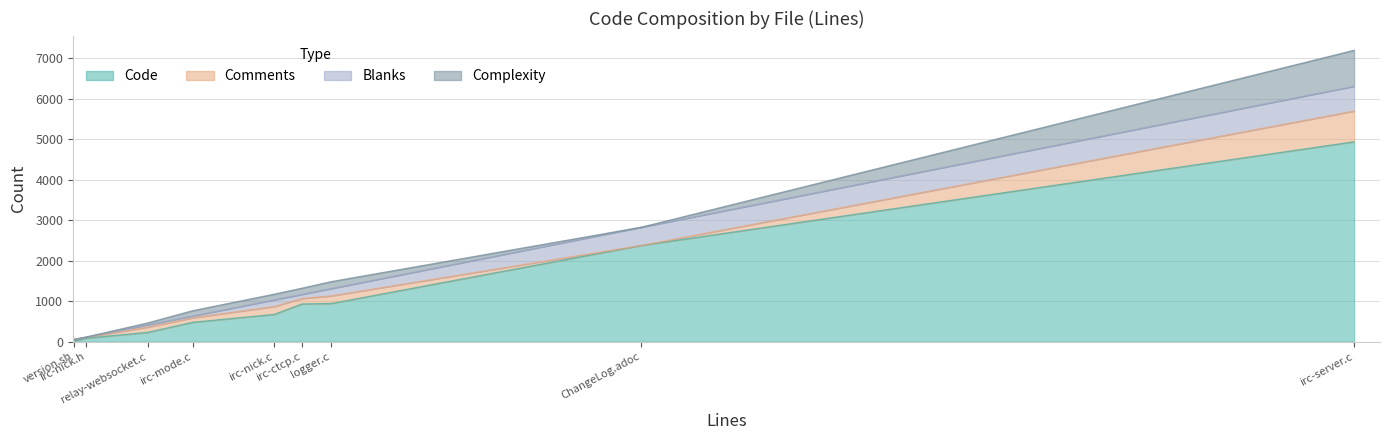

Which series has the largest total across all categories?

Code